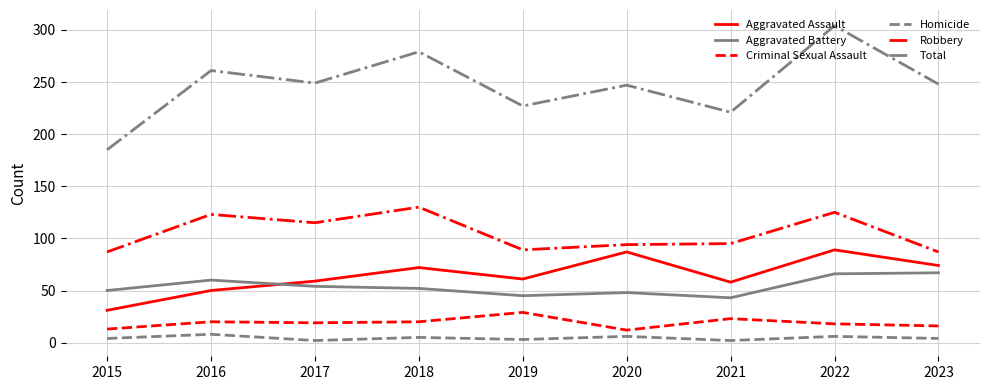

What is the greatest value displayed?

304